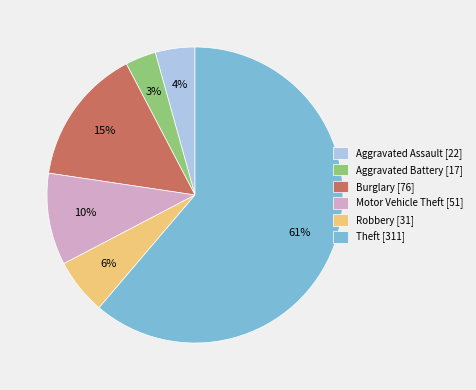

Is it true that Burglary is 15% of the pie?

True